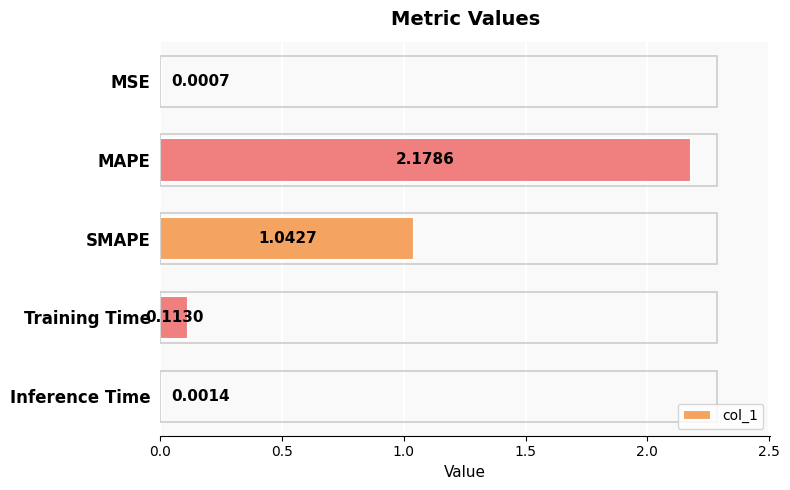

At which category does the chart reach its peak across all series?

MAPE